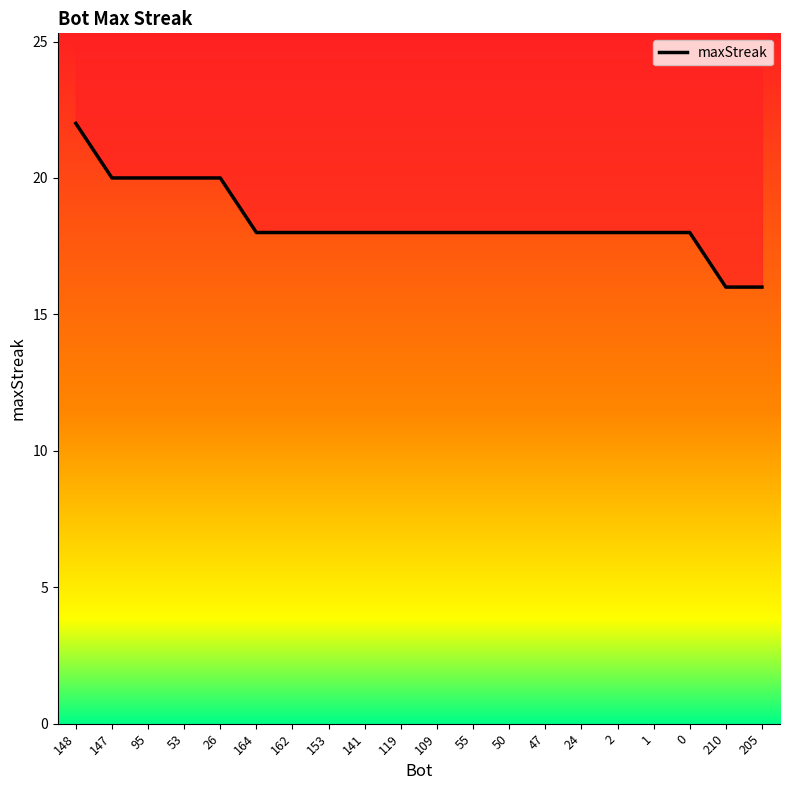

What is the difference between the maximum and minimum values?

6